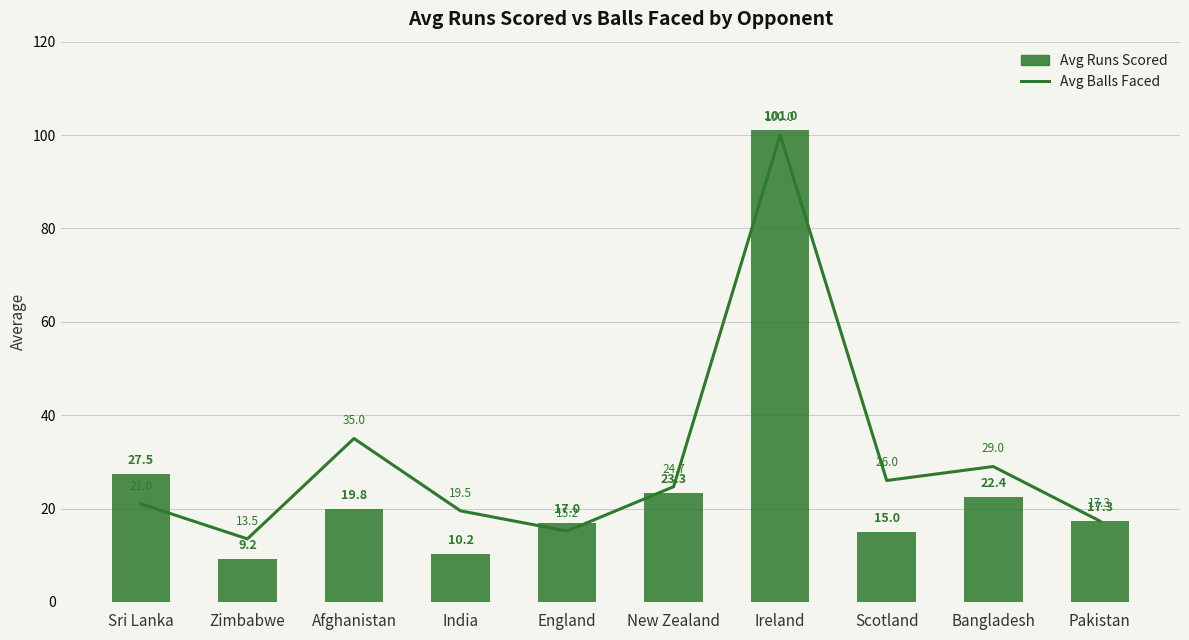

Reading right to left, what are all the values shown in this chart?

Avg Balls Faced: 17.3	29.0	26.0	100.0	24.7	15.2	19.5	35.0	13.5	21.0
Avg Runs Scored: 17.3	22.4	15.0	101.0	23.3	17.0	10.2	19.8	9.2	27.5